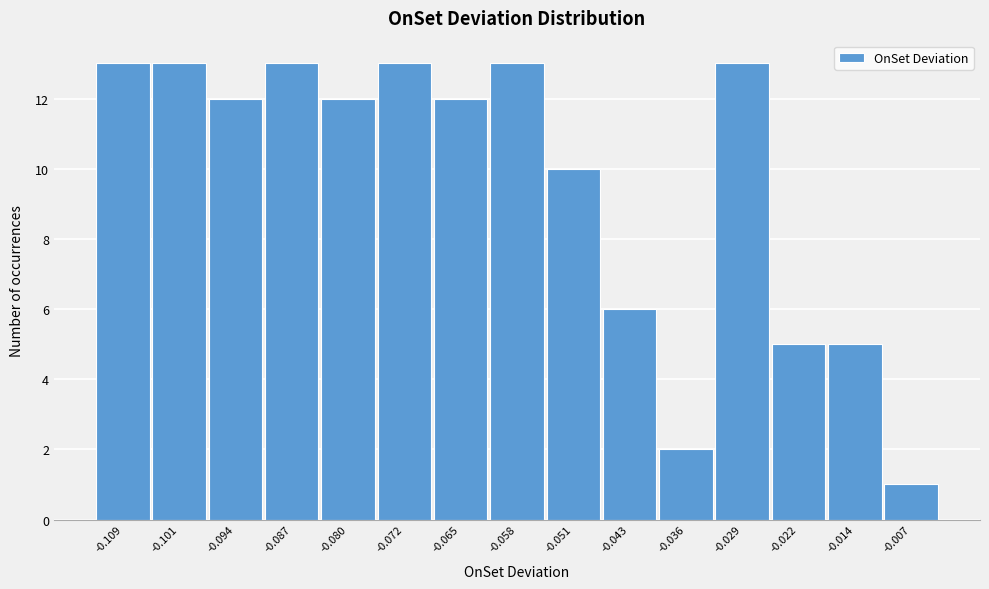

Reading left to right, what are all the values shown in this chart?

-0.109=13	-0.101=13	-0.094=12	-0.087=13	-0.080=12	-0.072=13	-0.065=12	-0.058=13	-0.051=10	-0.043=6	-0.036=2	-0.029=13	-0.022=5	-0.014=5	-0.007=1